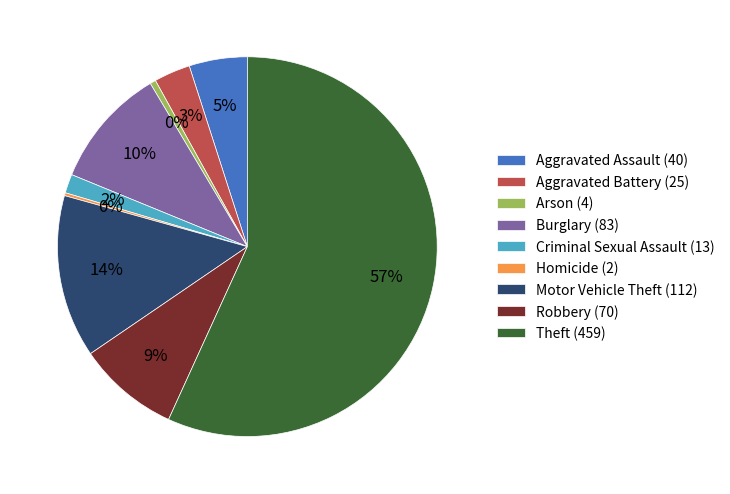

Is it true that Burglary is 10% of the pie?

True